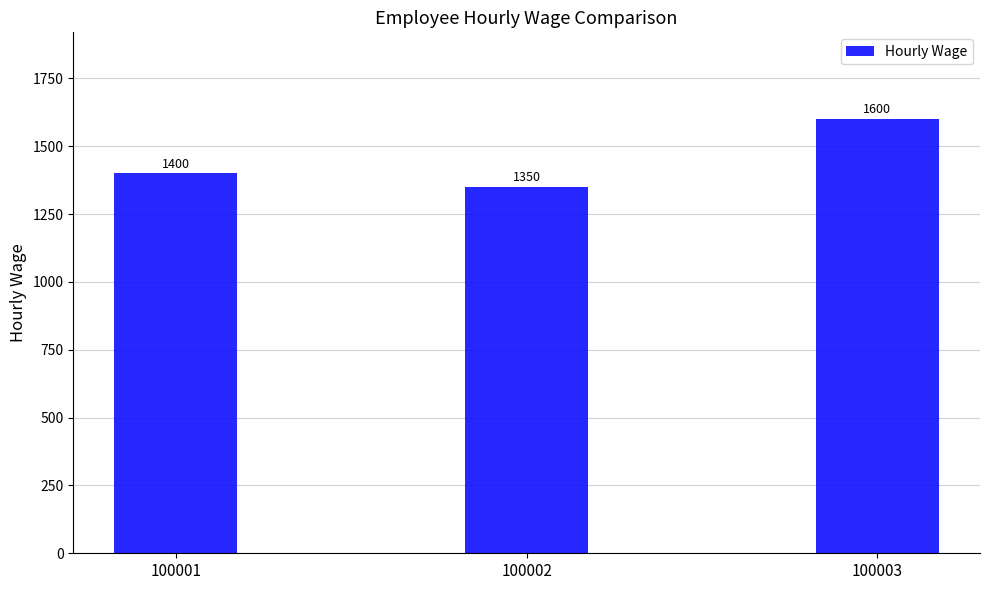

What is the value of the 3rd bar from the left?

1600